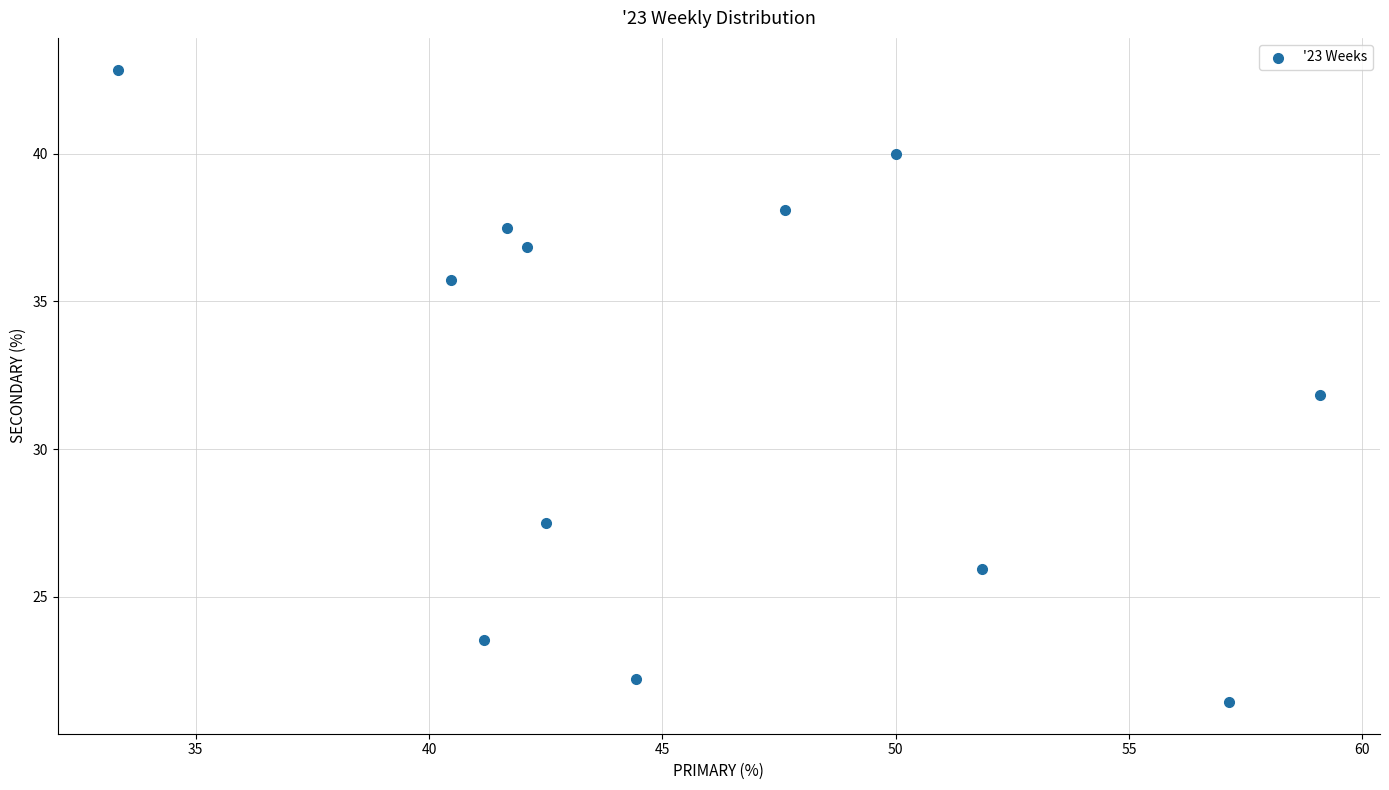

What is the average Y value?

32.0